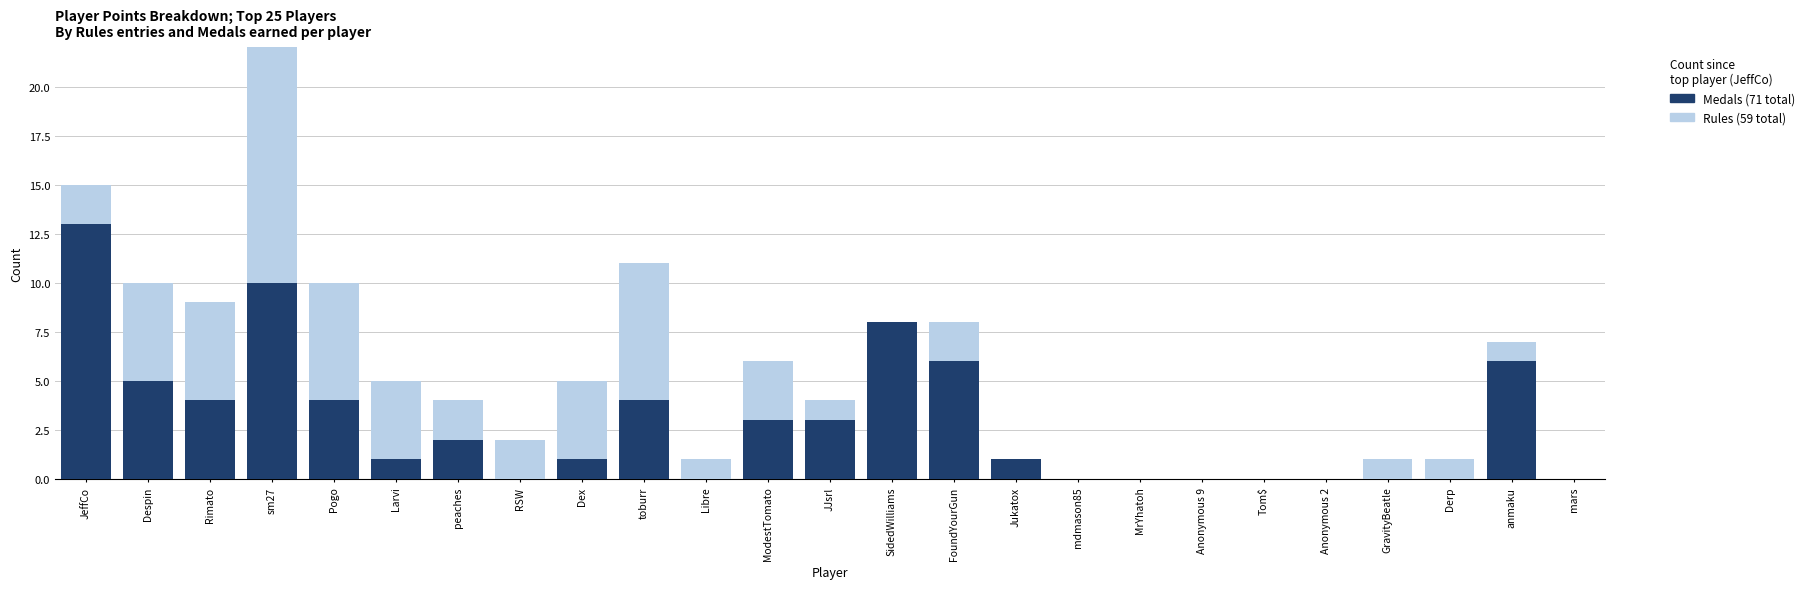

What is the total value across all series at Despin?

10